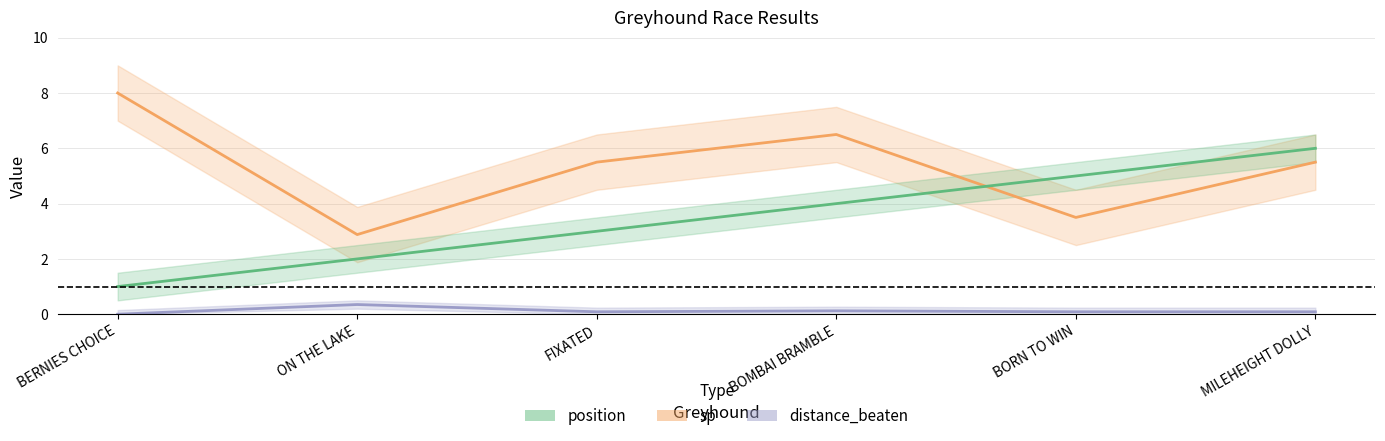

What is the total value across all series at BOMBAI BRAMBLE?

10.6